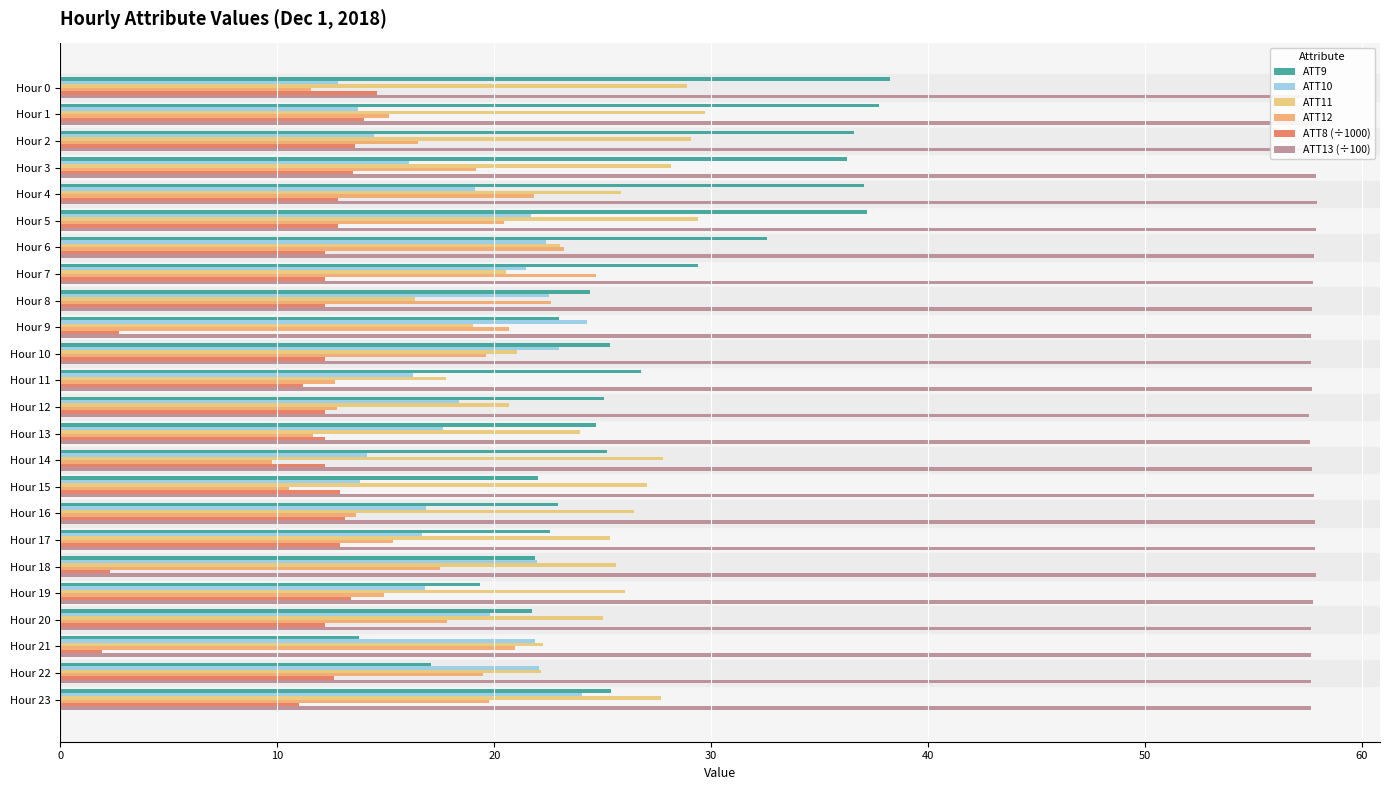

How many distinct data groups are displayed?

6